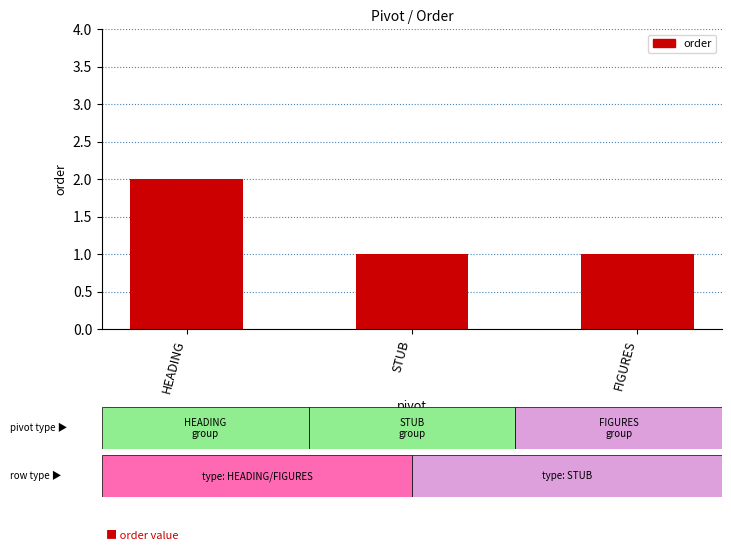

Reading left to right, list all the values displayed in this chart.

HEADING=2	STUB=1	FIGURES=1